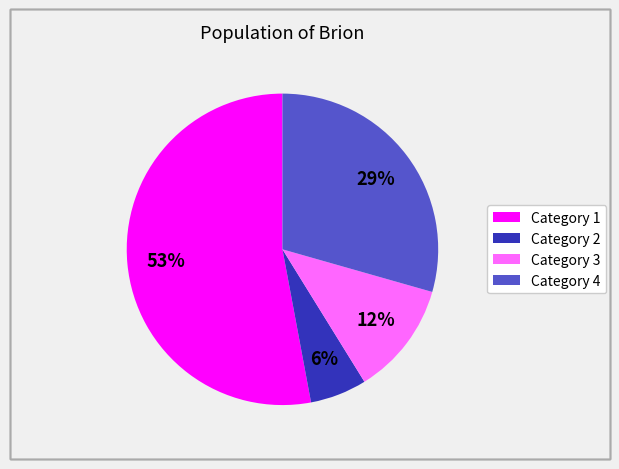

How many segments does this pie chart have?

4